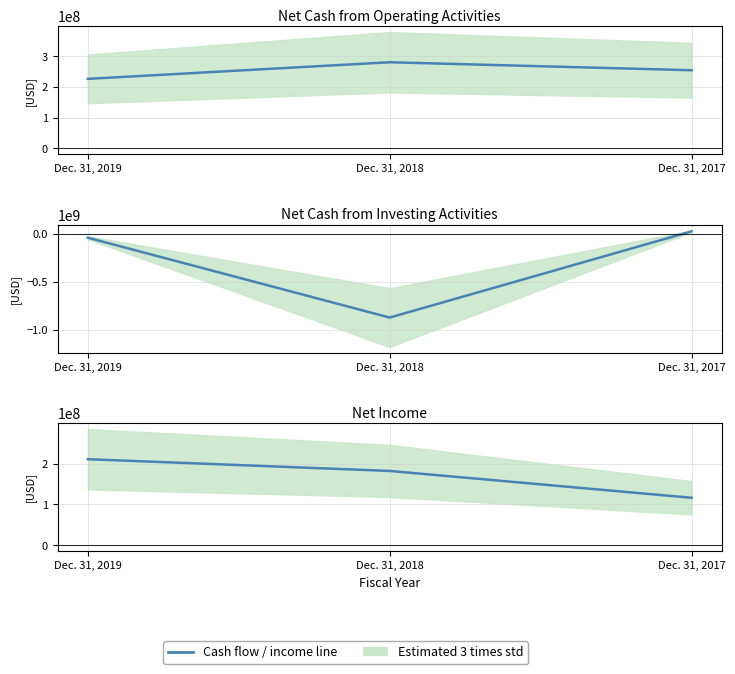

Rank the categories by value from lowest to highest.

Dec. 31, 2017, Dec. 31, 2018, Dec. 31, 2019